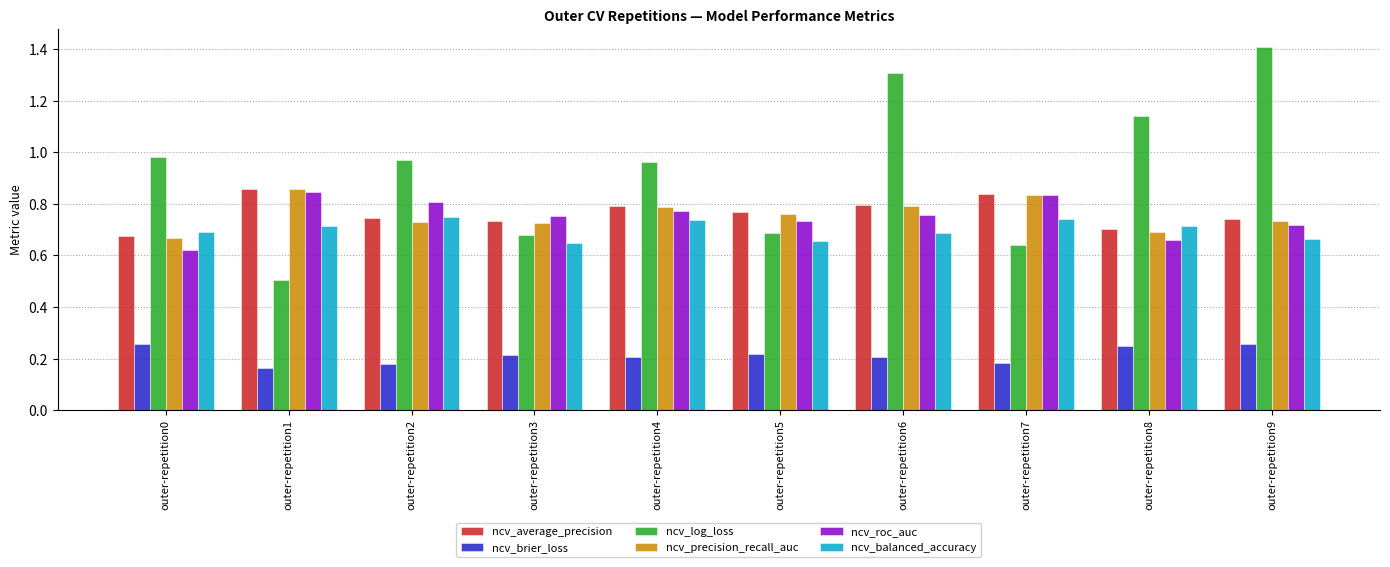

Between outer-repetition7 and outer-repetition9, which series saw the biggest shift?

ncv_log_loss